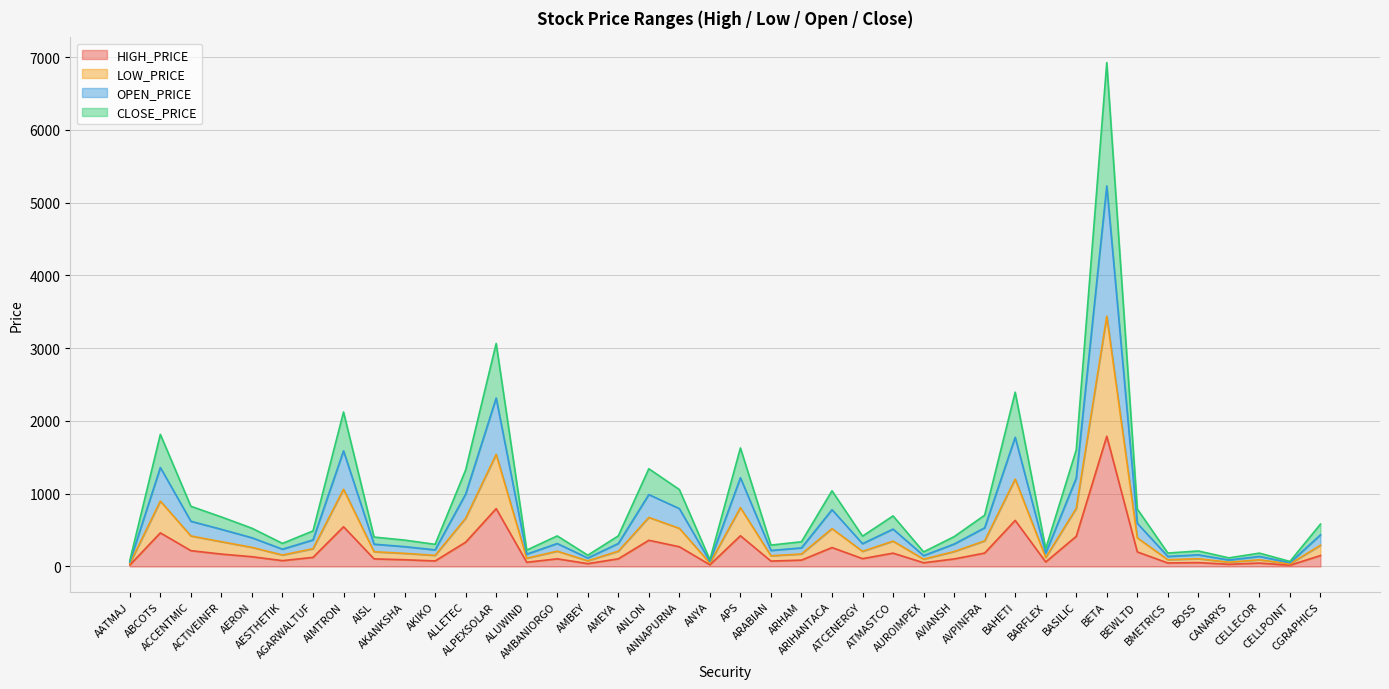

In HIGH_PRICE, how many points are lower than both neighbors (excluding endpoints)?

12